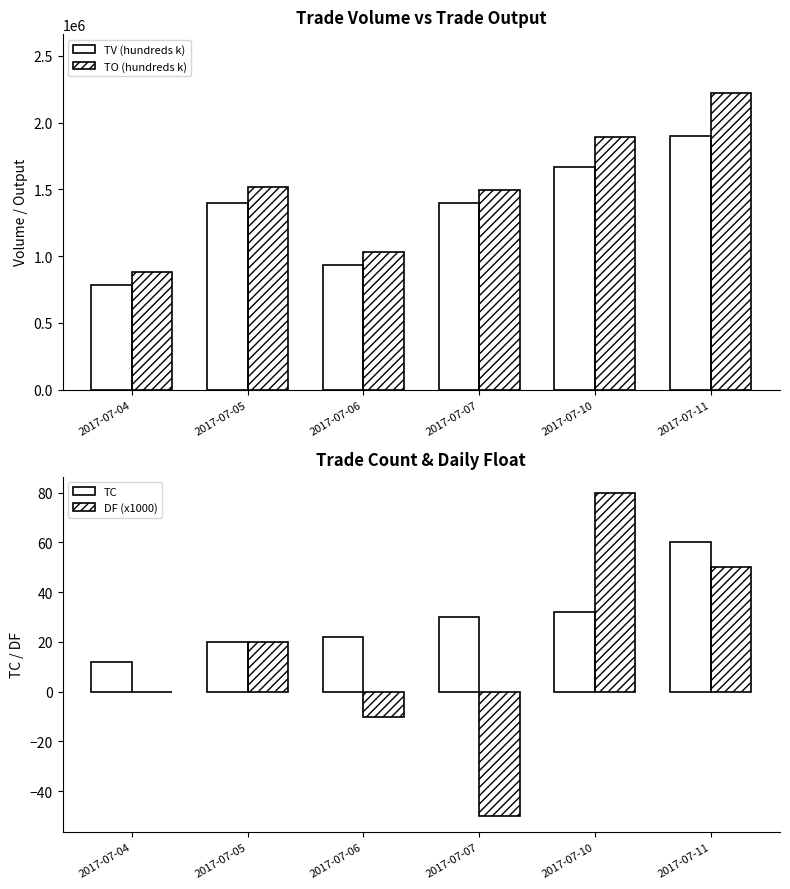

True or false: TC has a value of 6 at 2017-07-06.

False